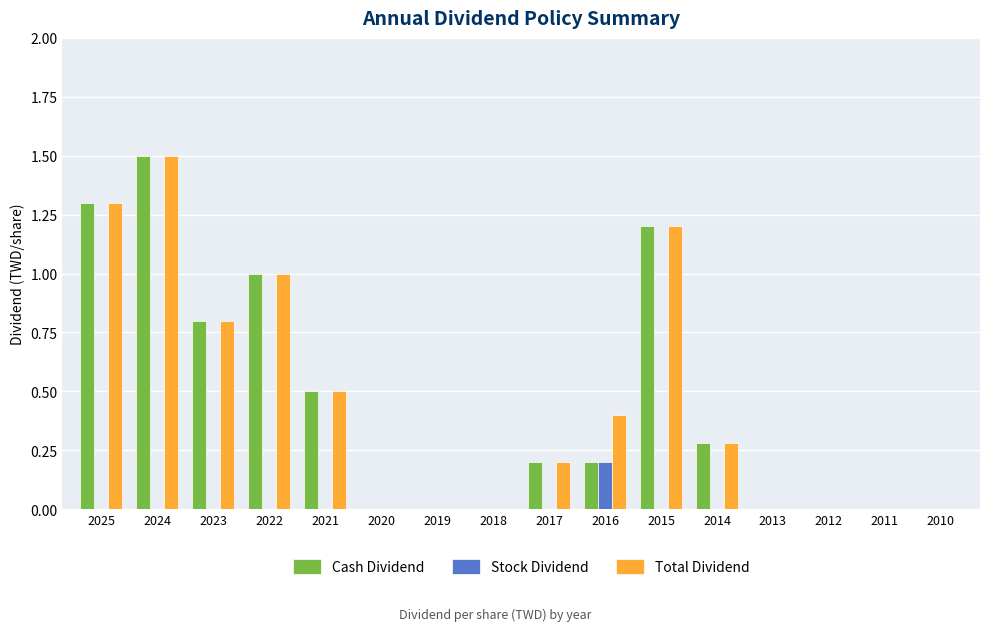

The Total Dividend series shows 0.0 at 2020. True or false?

True